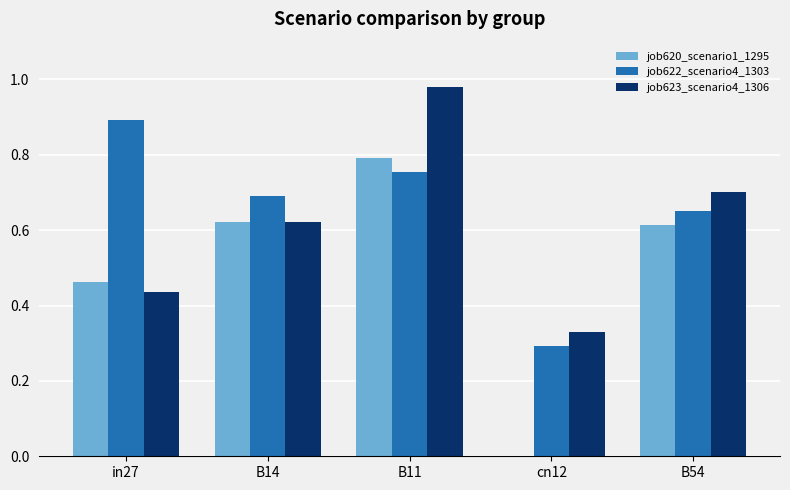

Where is job622_scenario4_1303 nearest to the value 0?

cn12